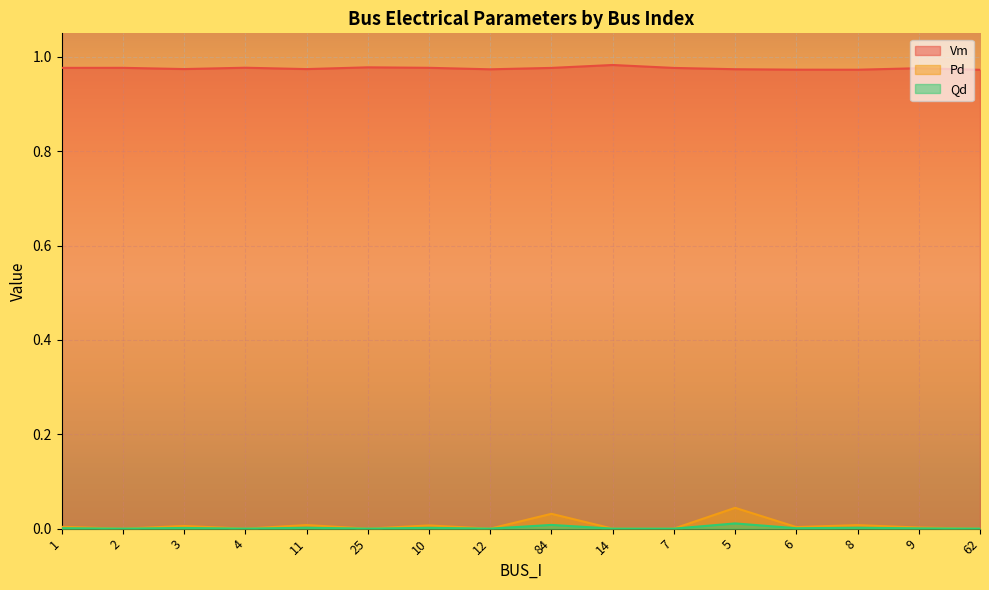

How many values in the Qd series exceed 0?

9